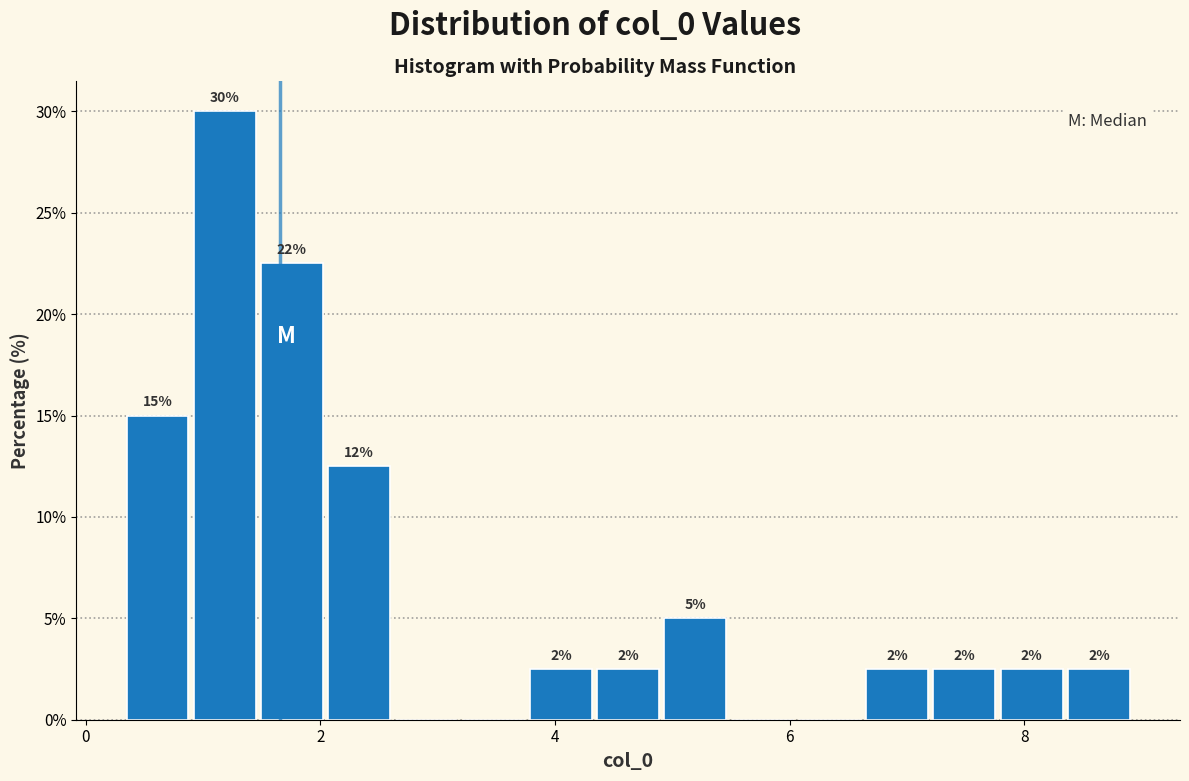

Around what value on the x-axis is the tallest bar? Give the approximate position of its centre, as read against the axis.

1.2